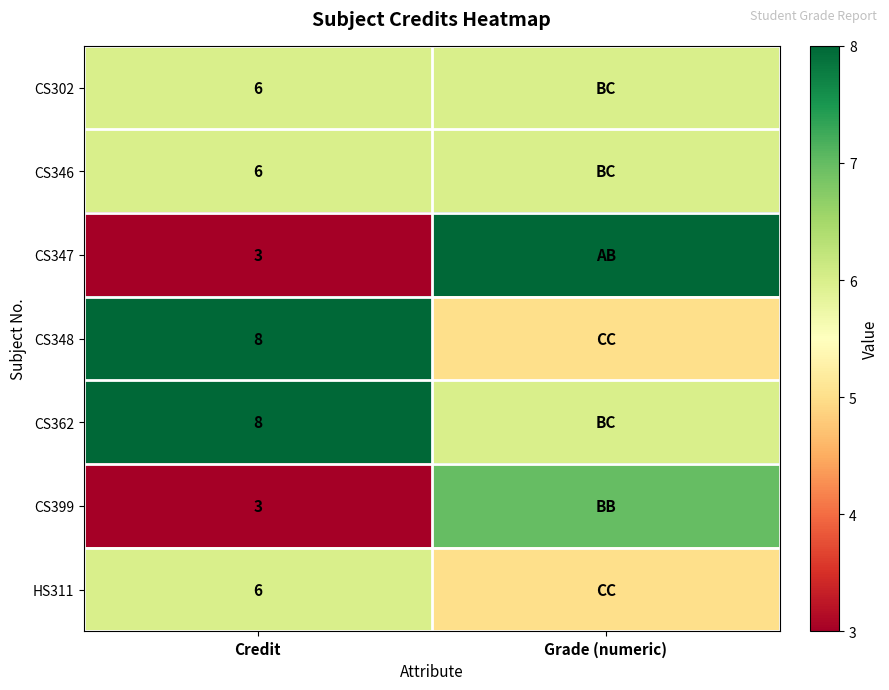

The value of CS346 at Credit is 6. True or false?

True